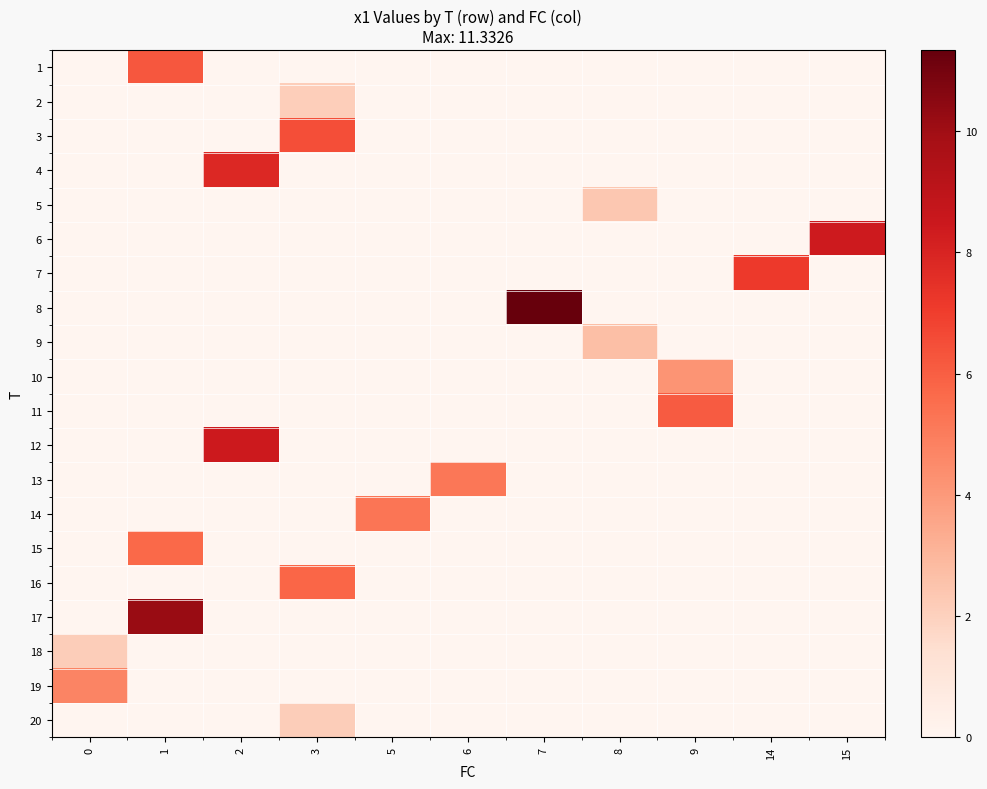

Rank the series by their maximum value, from highest to lowest.

8, 17, 12, 6, 4, 7, 3, 1, 11, 16, 15, 14, 13, 19, 10, 9, 5, 18, 20, 2